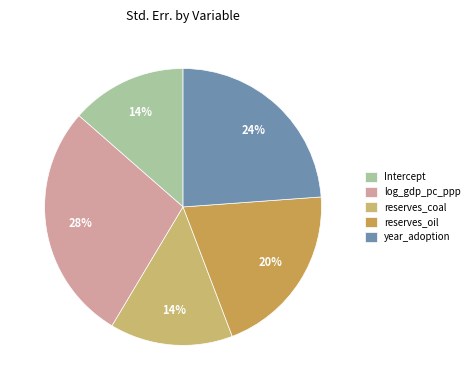

To the nearest percent, what portion does reserves_coal represent?

14%